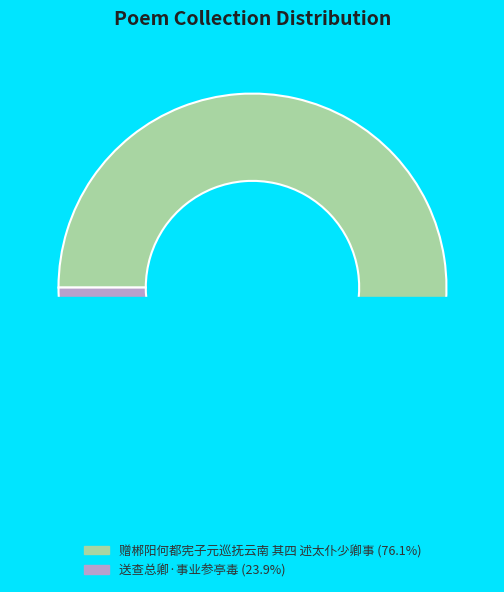

The 送查总卿·事业参亭毒 slice represents 24% of the pie. True or false?

True